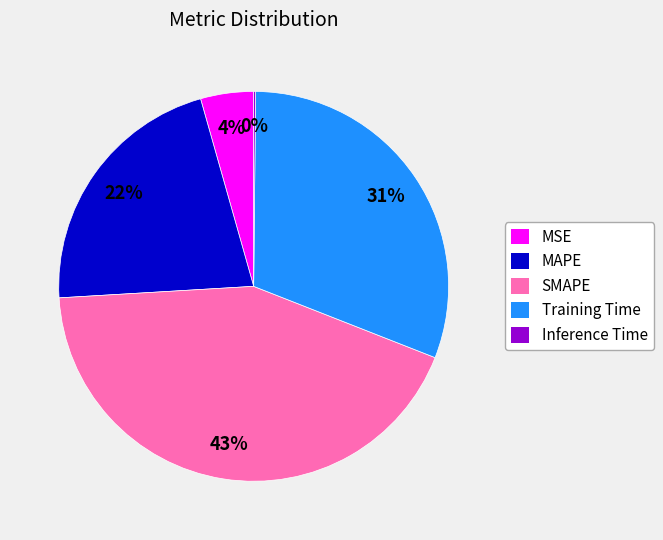

Is it true that Training Time is 45% of the pie?

False